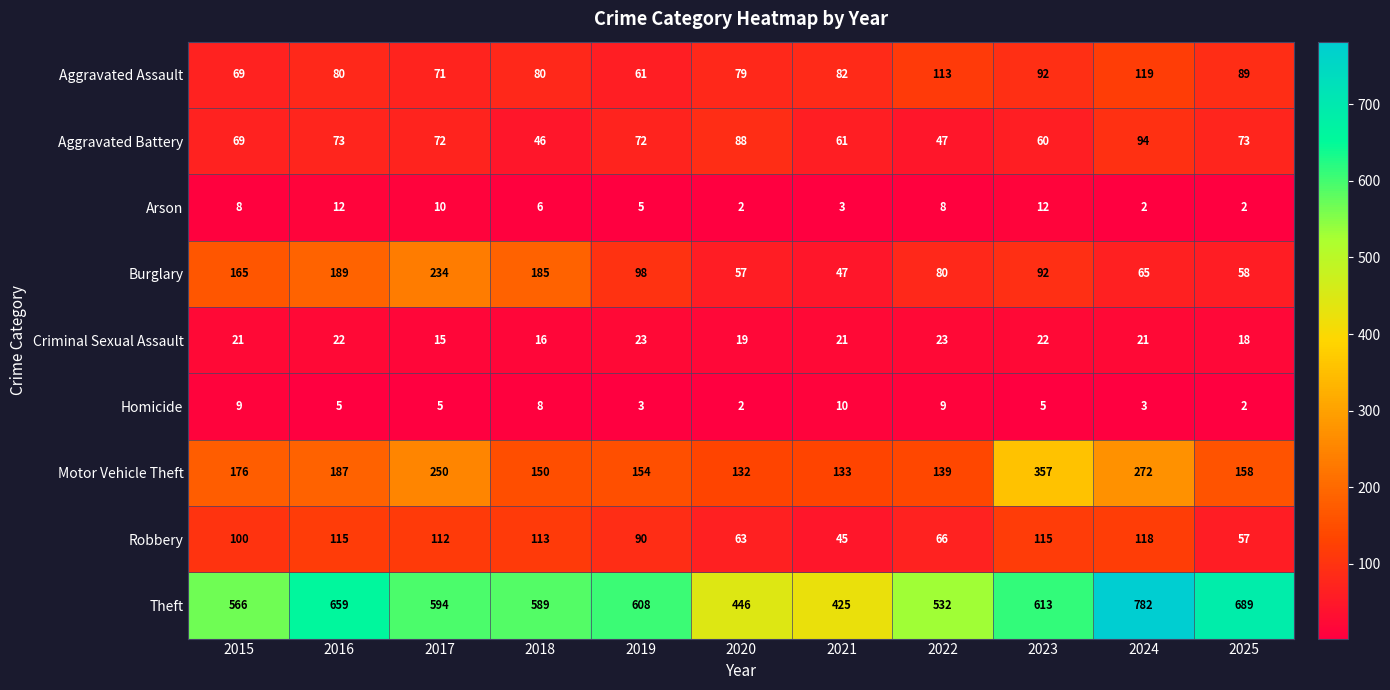

Between 2021 and 2024, which series saw the biggest shift?

Theft